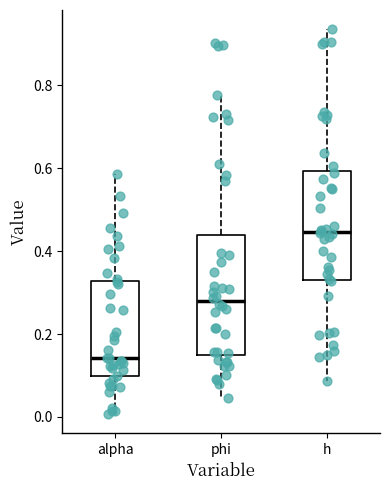

Where is the lower edge of the box for phi on the y-axis? The values are not printed on the chart, so give them approximately, as read against the axis.

0.14